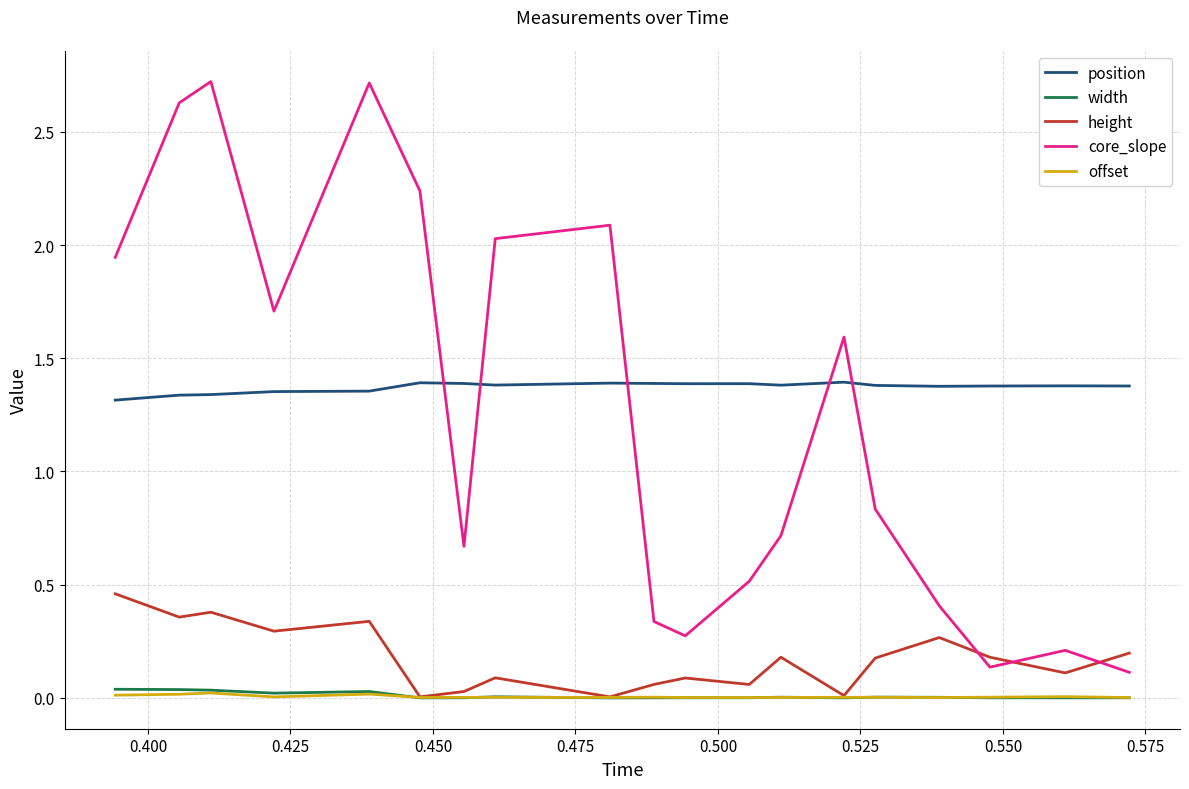

How many lines are shown in the chart?

5